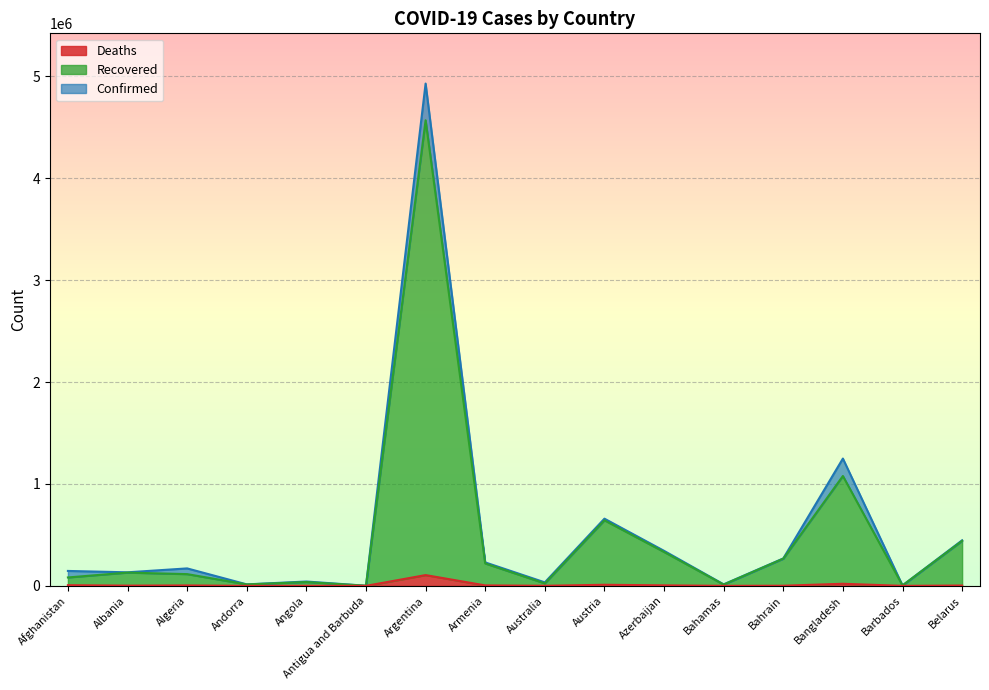

Which label corresponds to the smallest value in the chart?

Antigua and Barbuda